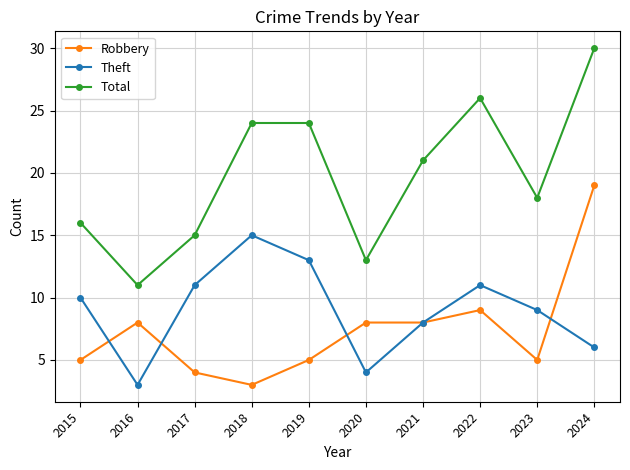

What is the minimum value shown in the chart?

3